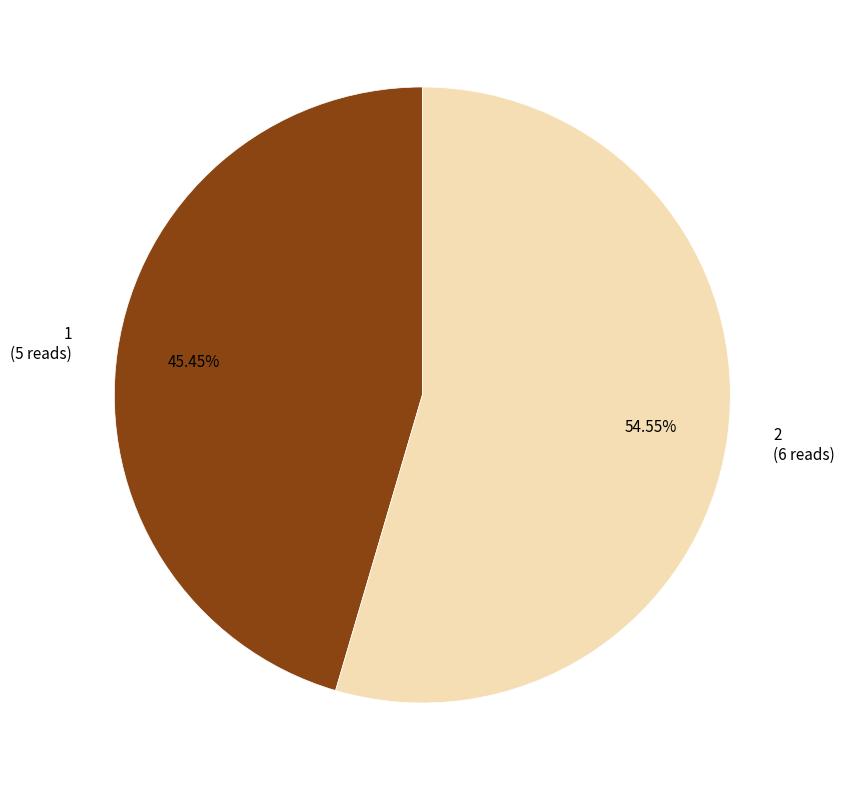

Is the sum of 2 and 1 greater than half?

Yes